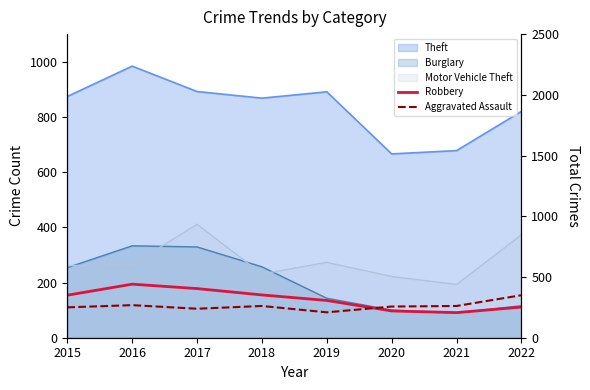

What value does the Robbery series have at 2015, to the nearest 50?

150